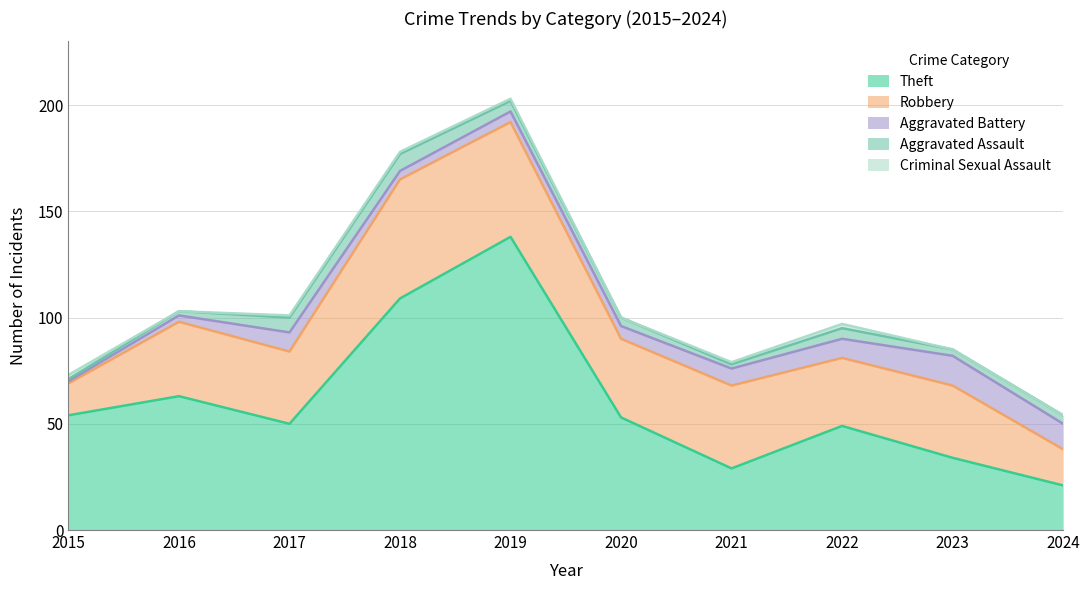

Is it true that Robbery equals 17 at 2024?

True